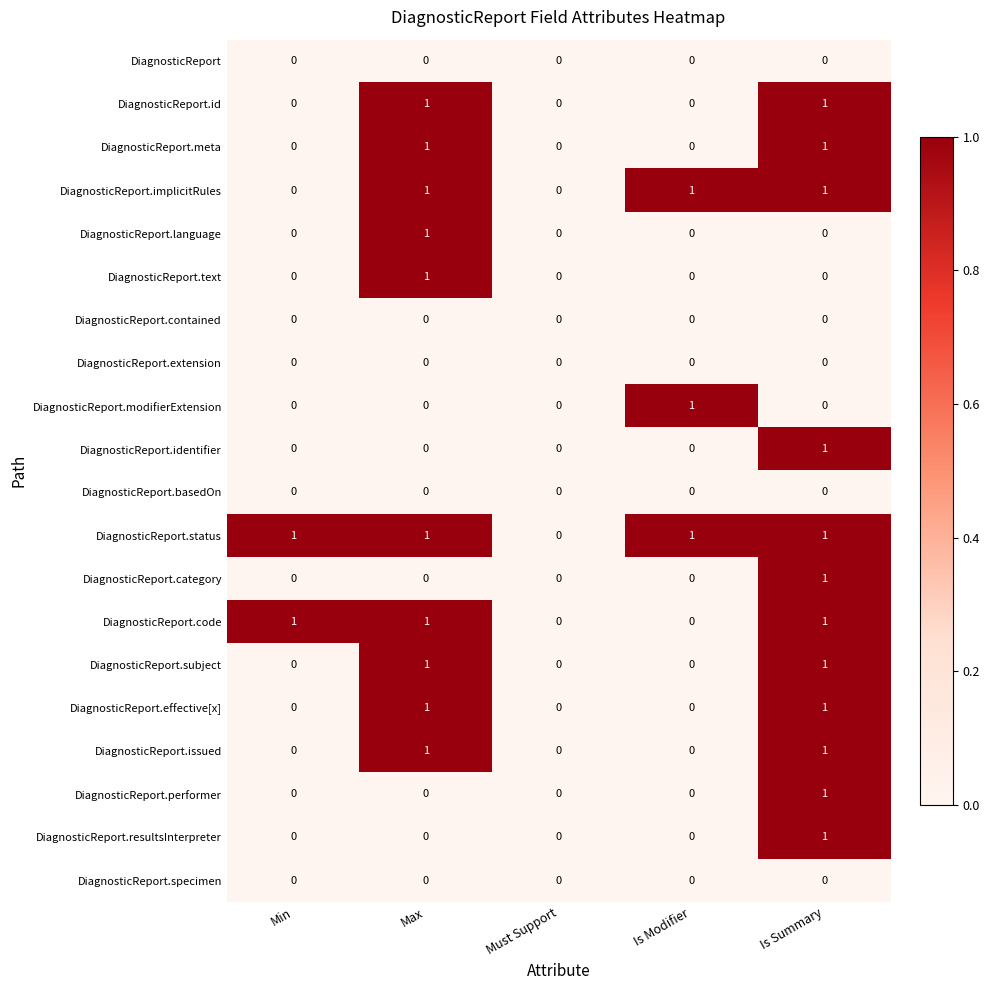

The DiagnosticReport.specimen series shows 0 at Min. True or false?

True